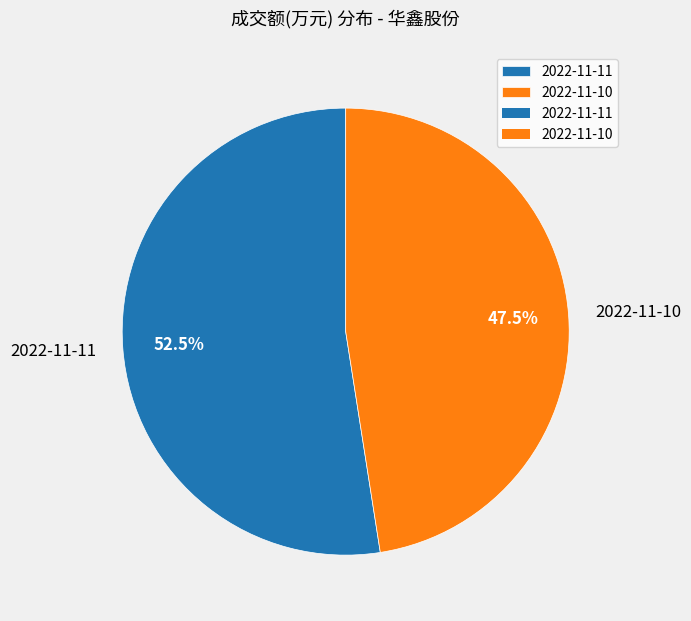

Approximately how many times larger is the value at 2022-11-11 compared to 2022-11-10?

1.1